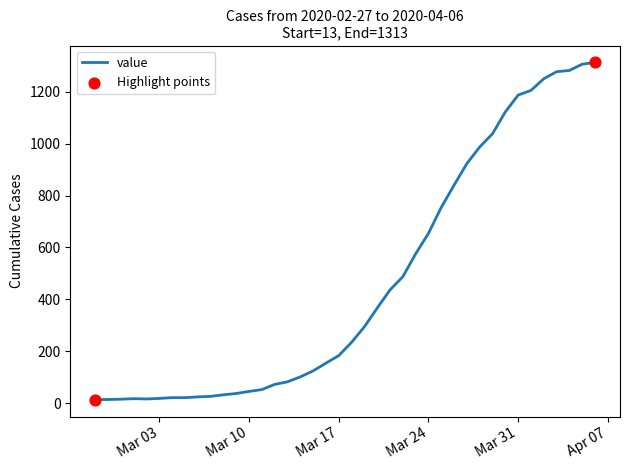

What is the greatest value displayed?

1313